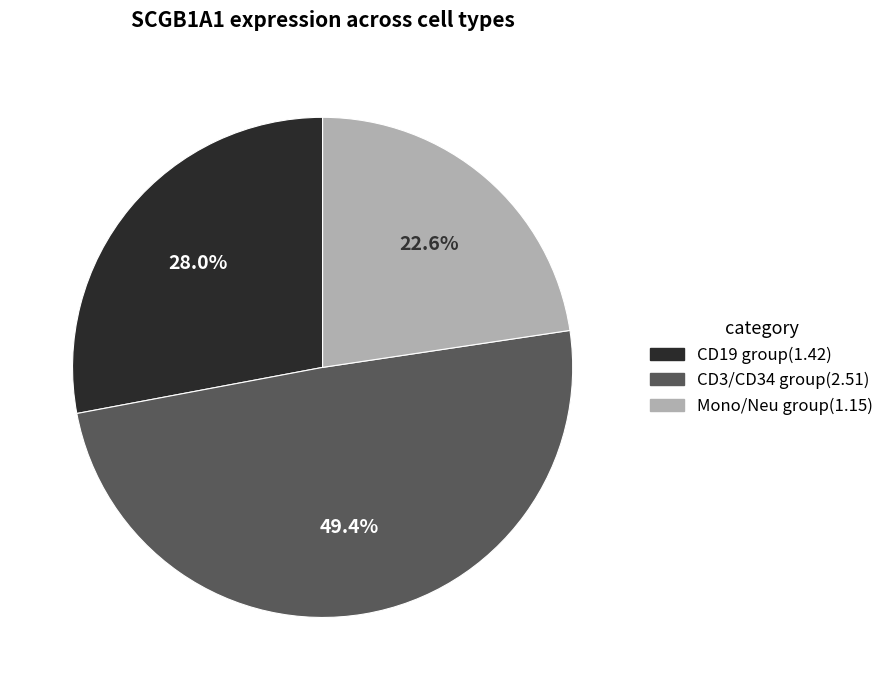

Is there a majority slice in this chart?

No